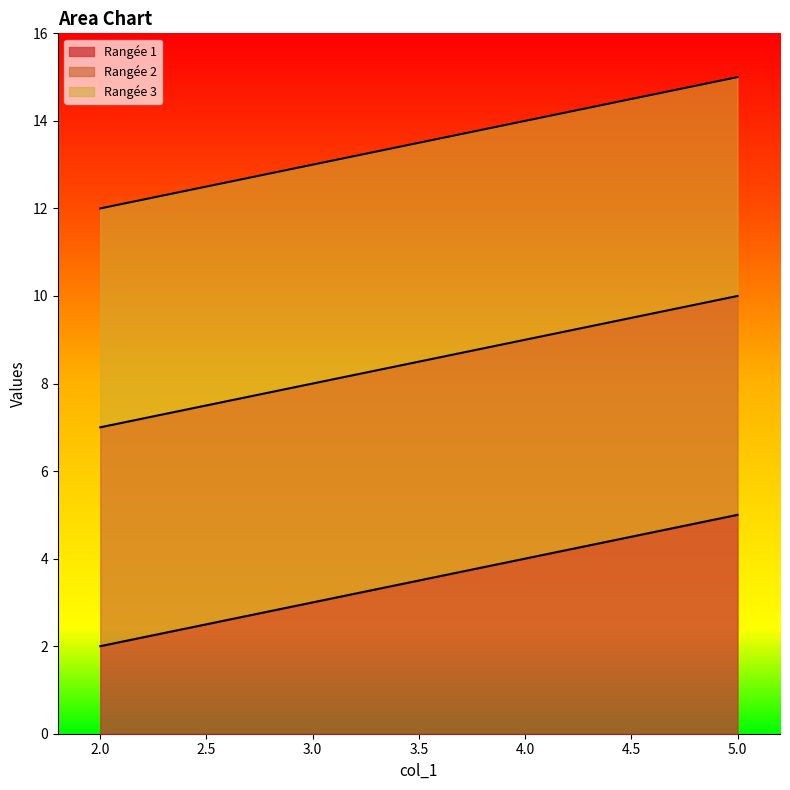

Count the number of data series in this chart.

3